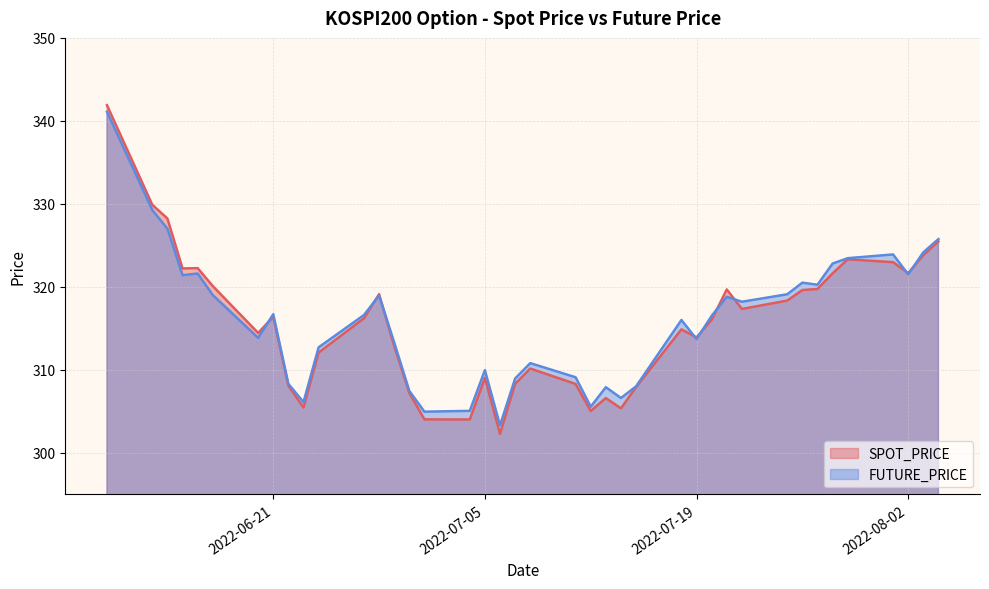

Reading left to right, list all the values displayed in this chart.

SPOT_PRICE: 341.9	329.9	328.2	322.2	322.2	320.1	314.4	316.4	308.1	305.4	312.1	316.2	319.1	312.9	307.2	304.0	304.0	309.0	302.3	308.3	310.1	308.3	305.0	306.6	305.4	307.9	314.9	313.9	316.0	319.7	317.3	318.3	319.6	319.7	321.6	323.3	323.0	321.6	323.8	325.5
FUTURE_PRICE: 341.1	329.2	327.0	321.4	321.6	319.0	313.9	316.7	308.3	306.1	312.7	316.6	318.9	313.3	307.4	304.9	305.1	309.9	303.3	308.9	310.8	309.1	305.6	307.9	306.6	308.0	316.0	313.7	316.5	318.8	318.2	319.1	320.5	320.2	322.8	323.4	323.9	321.5	324.1	325.8